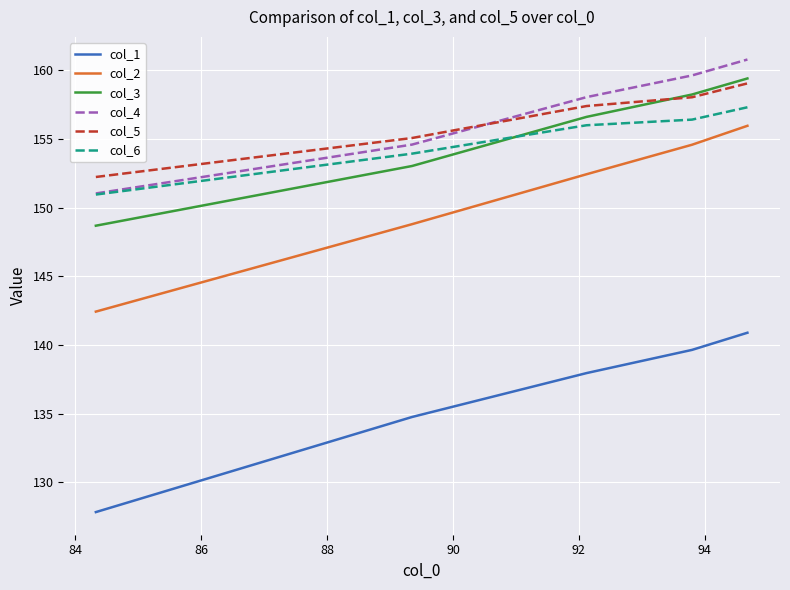

What is the greatest value displayed?

160.8